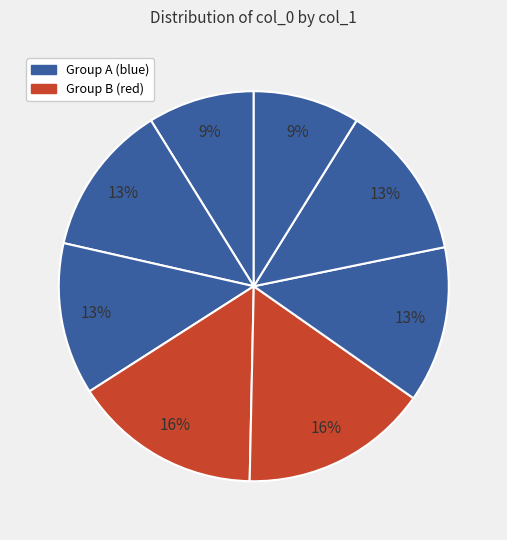

Count the number of slices in the pie.

8